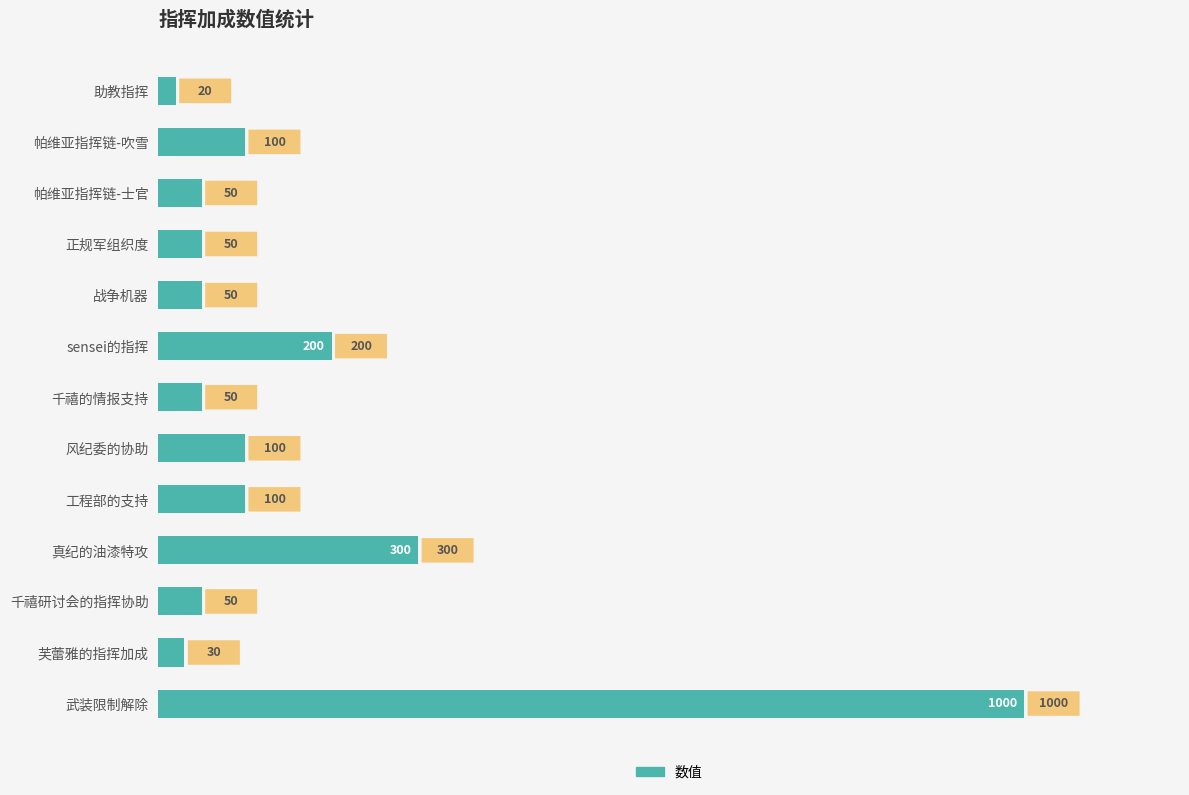

What is the label of the 8th bar from the top?

风纪委的协助